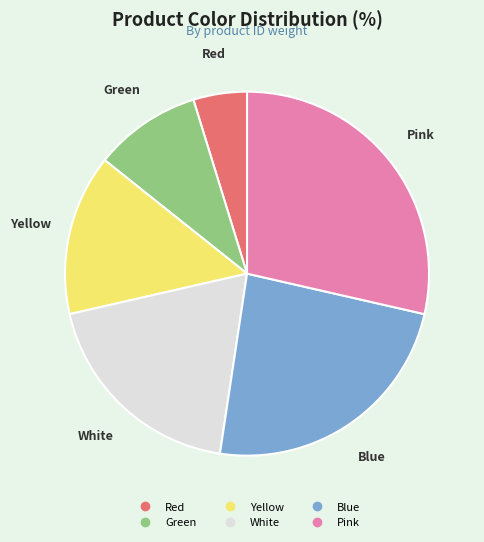

What is the ratio of the value at White to the value at Blue?

0.8